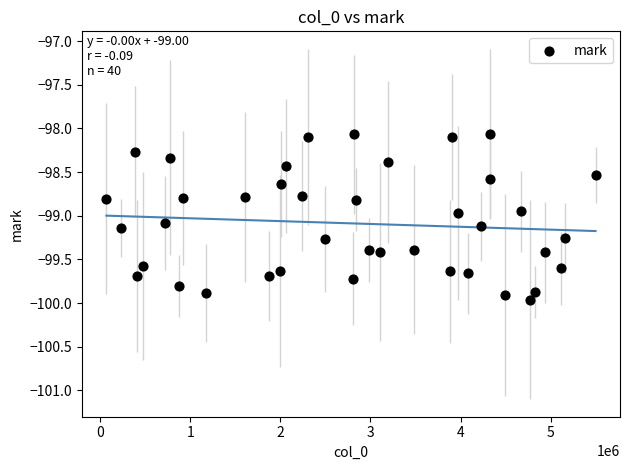

What is the range of X values (max minus min)?

5427832.0